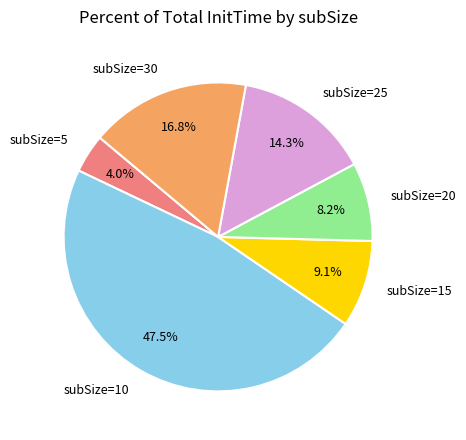

The subSize=20 slice represents 8% of the pie. True or false?

True